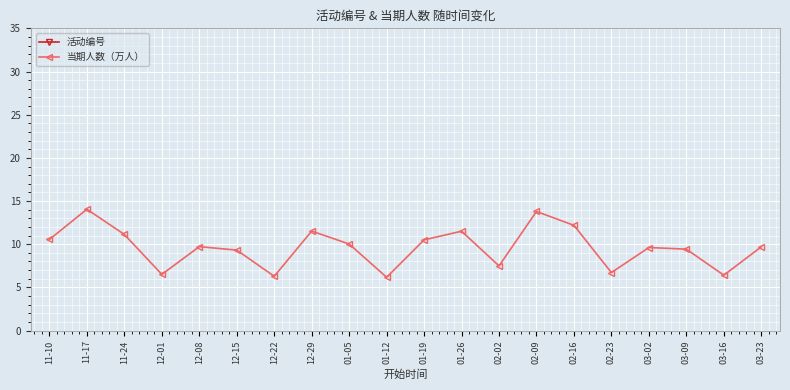

True or false: 当期人数（万人） and 活动编号 cross at least once.

False